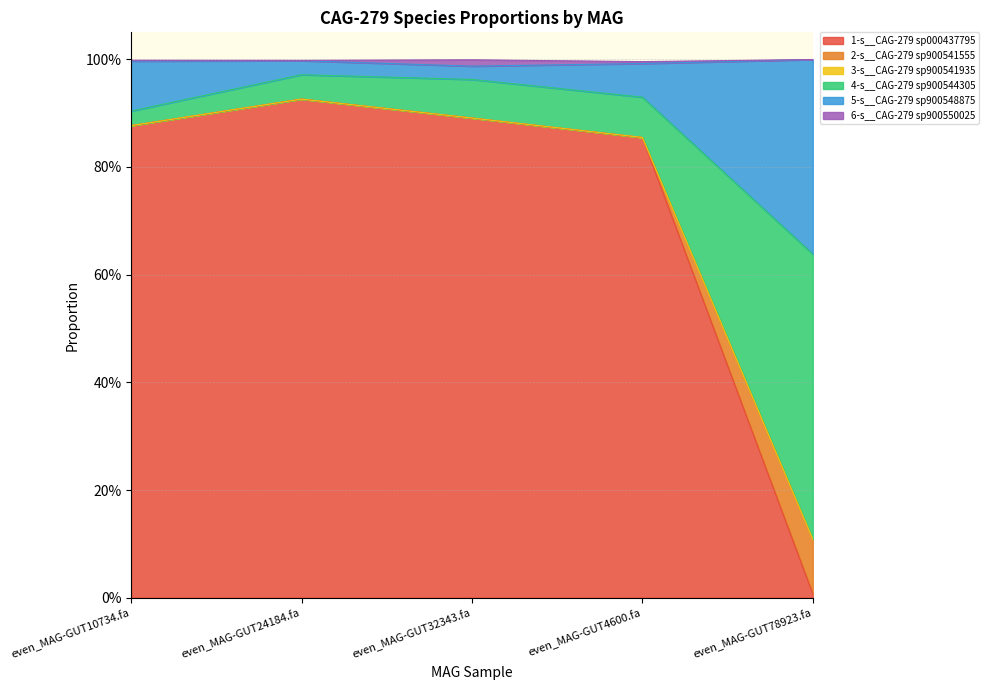

What is the sum of all 1-s__CAG-279 sp000437795 values?

3.6